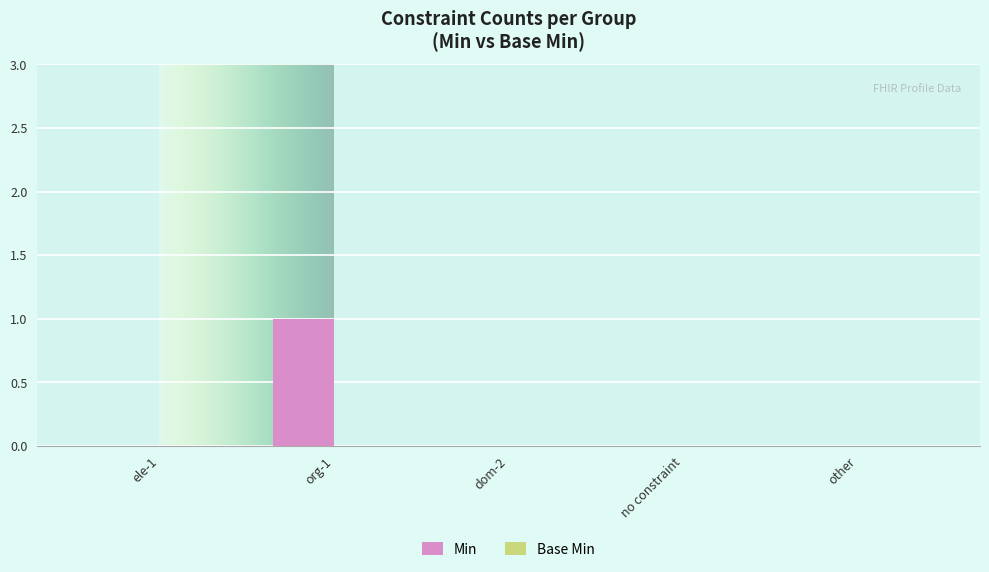

Reading right to left, list all the values displayed in this chart.

other=0	no constraint=0	dom-2=0	org-1=1	ele-1=0